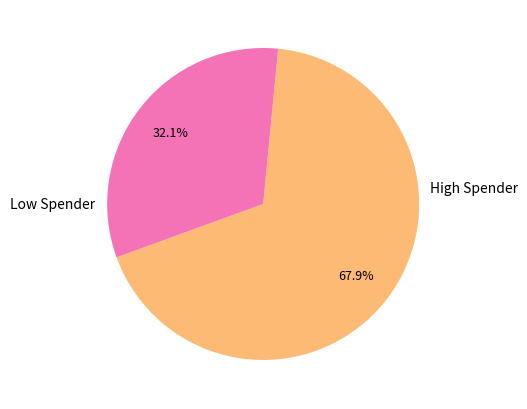

Does any single category account for the majority?

Yes